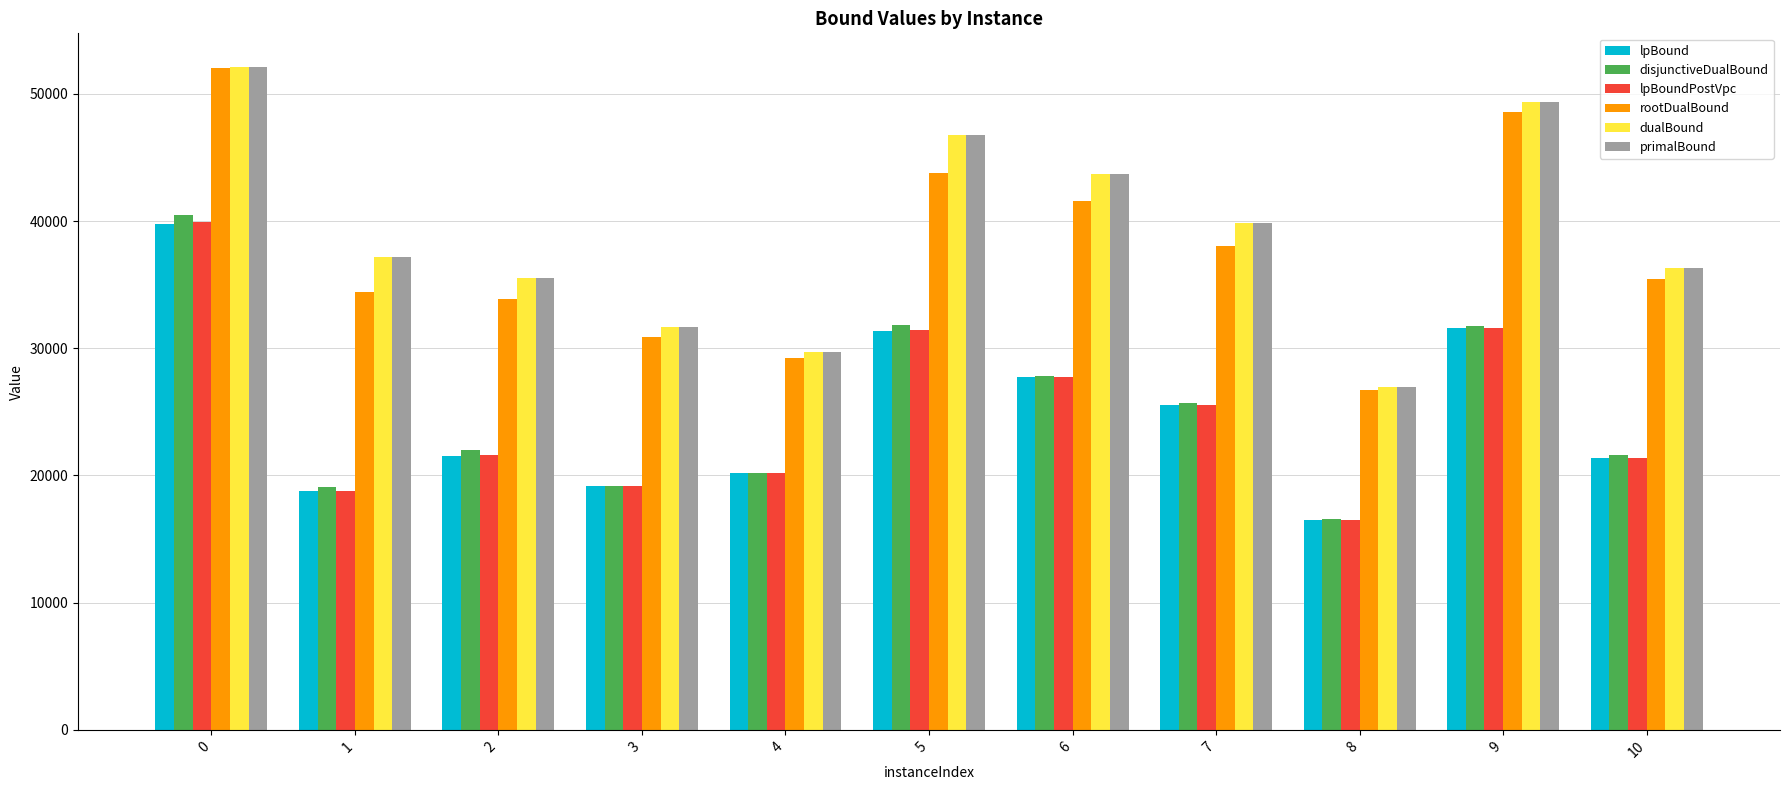

Is it true that dualBound equals 46775.0 at 5?

True